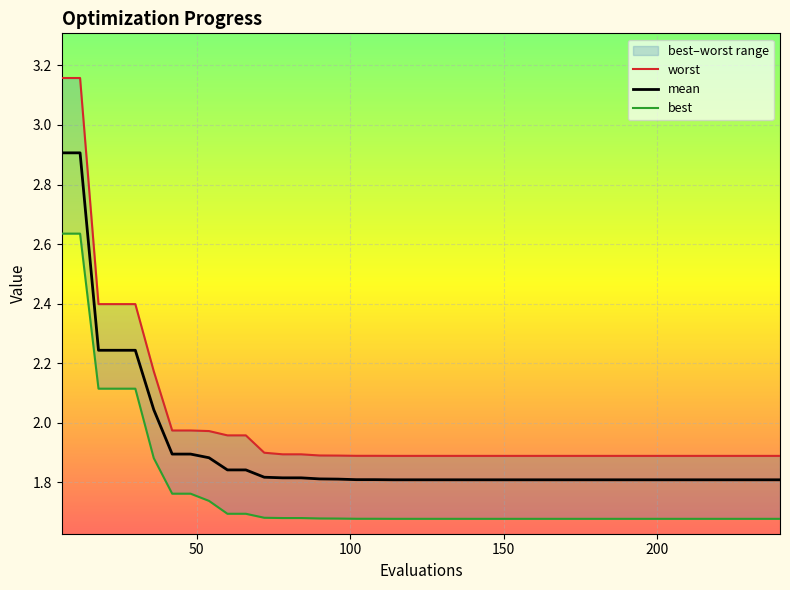

At which label is mean closest to 2?

36